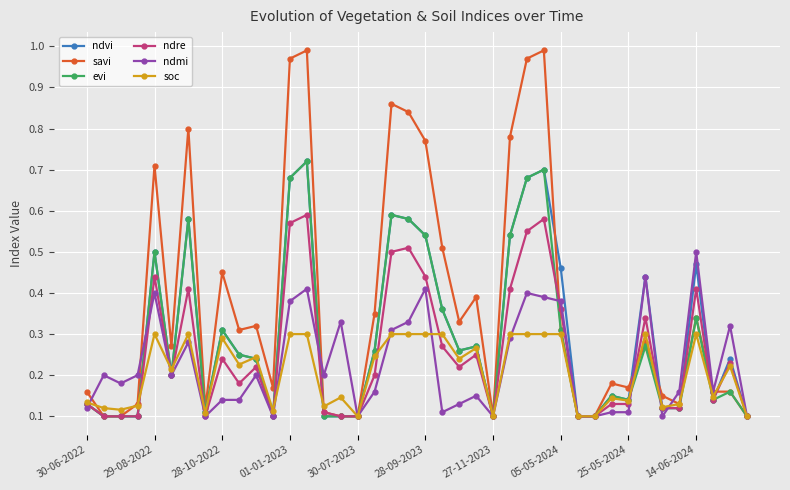

Which series has the largest total across all categories?

savi